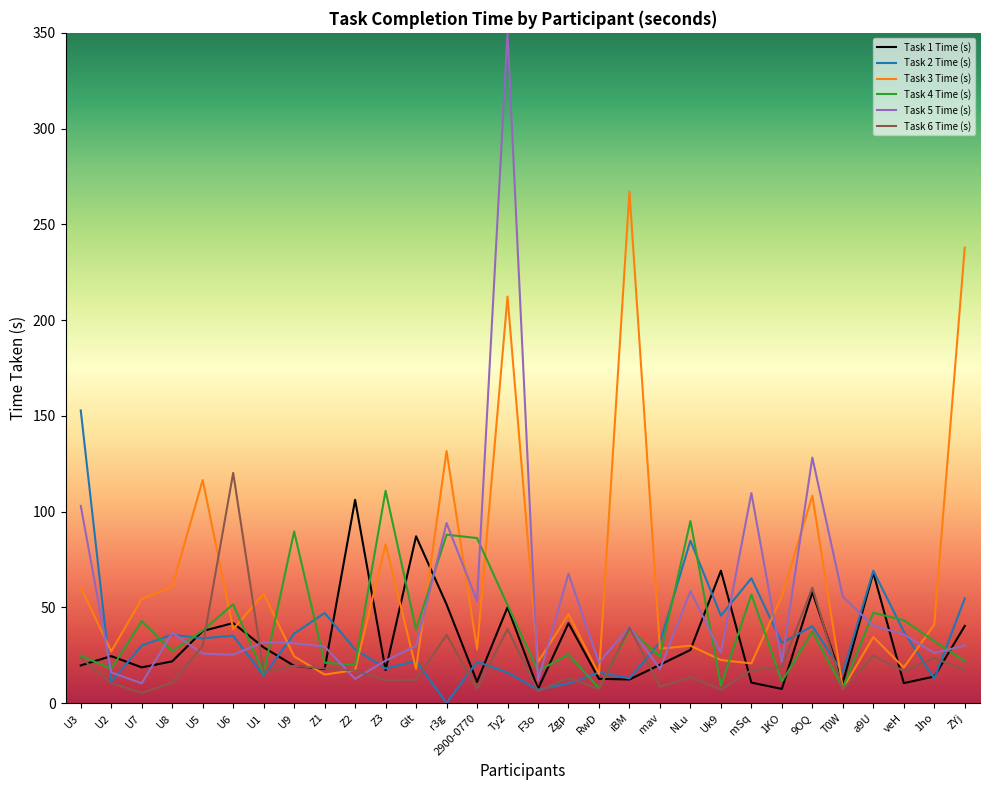

What position from the left is mav?

20